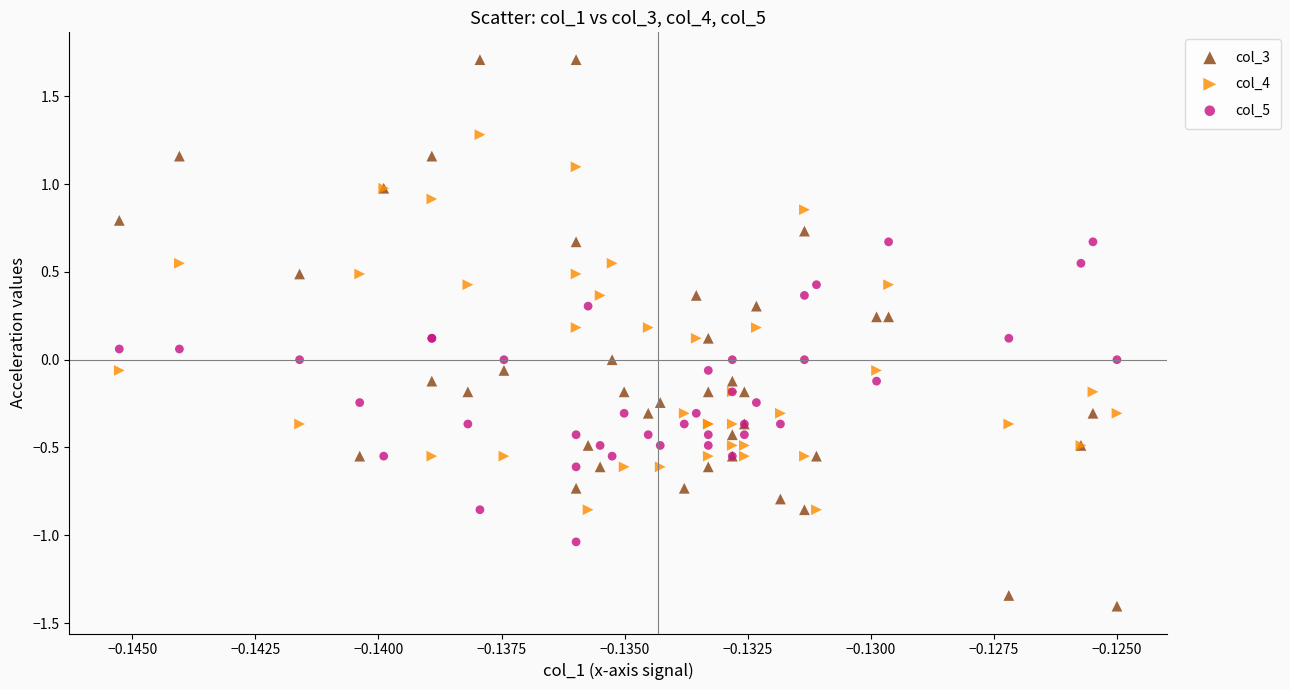

Which series has the widest spread of Y values?

col_3